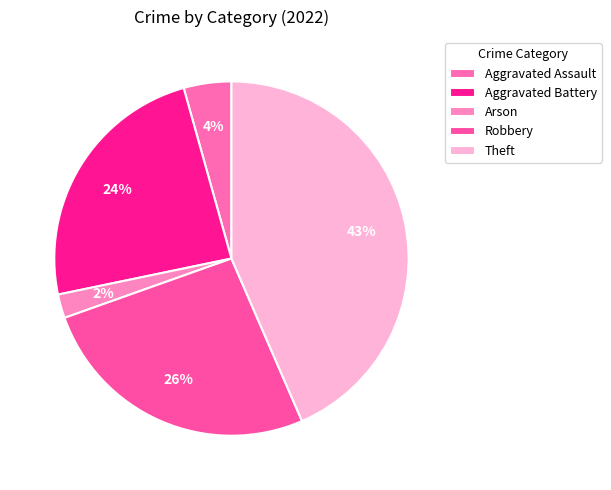

Rank the categories by value from lowest to highest.

Arson, Aggravated Assault, Aggravated Battery, Robbery, Theft